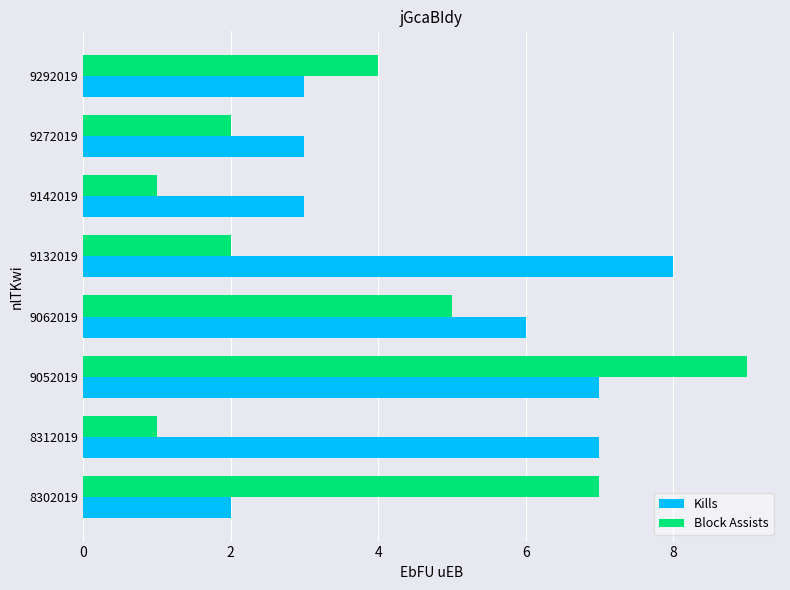

Rank the series at 9272019 from lowest to highest value.

Block Assists, Kills